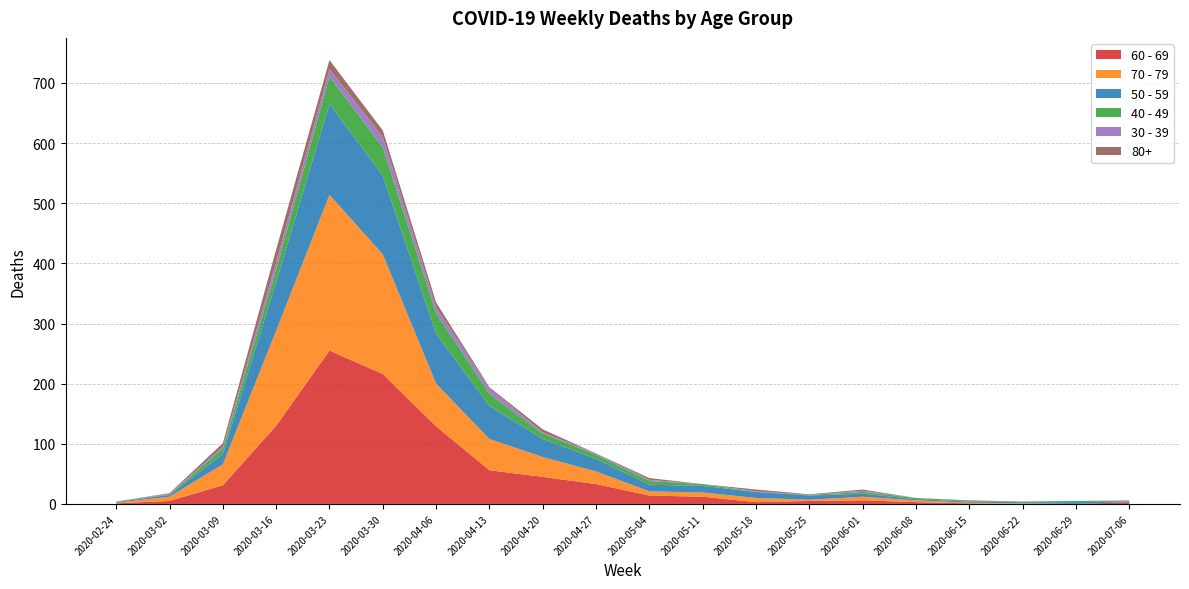

Reading left to right, transcribe all the data shown in this chart.

60 - 69: 2020-02-24=1	2020-03-02=5	2020-03-09=31	2020-03-16=130	2020-03-23=255	2020-03-30=216	2020-04-06=129	2020-04-13=56	2020-04-20=45	2020-04-27=33	2020-05-04=14	2020-05-11=12	2020-05-18=3	2020-05-25=5	2020-06-01=6	2020-06-08=3	2020-06-15=1	2020-06-22=0	2020-06-29=0	2020-07-06=3
70 - 79: 2020-02-24=1	2020-03-02=7	2020-03-09=35	2020-03-16=158	2020-03-23=259	2020-03-30=199	2020-04-06=71	2020-04-13=52	2020-04-20=33	2020-04-27=21	2020-05-04=7	2020-05-11=7	2020-05-18=7	2020-05-25=2	2020-06-01=6	2020-06-08=3	2020-06-15=1	2020-06-22=1	2020-06-29=0	2020-07-06=0
50 - 59: 2020-02-24=1	2020-03-02=3	2020-03-09=17	2020-03-16=81	2020-03-23=151	2020-03-30=131	2020-04-06=83	2020-04-13=55	2020-04-20=30	2020-04-27=21	2020-05-04=11	2020-05-11=11	2020-05-18=10	2020-05-25=7	2020-06-01=5	2020-06-08=2	2020-06-15=2	2020-06-22=2	2020-06-29=3	2020-07-06=1
40 - 49: 2020-02-24=1	2020-03-02=1	2020-03-09=9	2020-03-16=21	2020-03-23=46	2020-03-30=47	2020-04-06=34	2020-04-13=20	2020-04-20=9	2020-04-27=7	2020-05-04=6	2020-05-11=3	2020-05-18=0	2020-05-25=1	2020-06-01=3	2020-06-08=2	2020-06-15=1	2020-06-22=1	2020-06-29=2	2020-07-06=1
30 - 39: 2020-02-24=0	2020-03-02=1	2020-03-09=3	2020-03-16=12	2020-03-23=12	2020-03-30=17	2020-04-06=10	2020-04-13=9	2020-04-20=2	2020-04-27=2	2020-05-04=2	2020-05-11=0	2020-05-18=1	2020-05-25=0	2020-06-01=2	2020-06-08=0	2020-06-15=0	2020-06-22=0	2020-06-29=0	2020-07-06=1
80+: 2020-02-24=0	2020-03-02=1	2020-03-09=6	2020-03-16=21	2020-03-23=15	2020-03-30=11	2020-04-06=8	2020-04-13=2	2020-04-20=5	2020-04-27=0	2020-05-04=3	2020-05-11=0	2020-05-18=3	2020-05-25=1	2020-06-01=2	2020-06-08=0	2020-06-15=1	2020-06-22=0	2020-06-29=0	2020-07-06=0